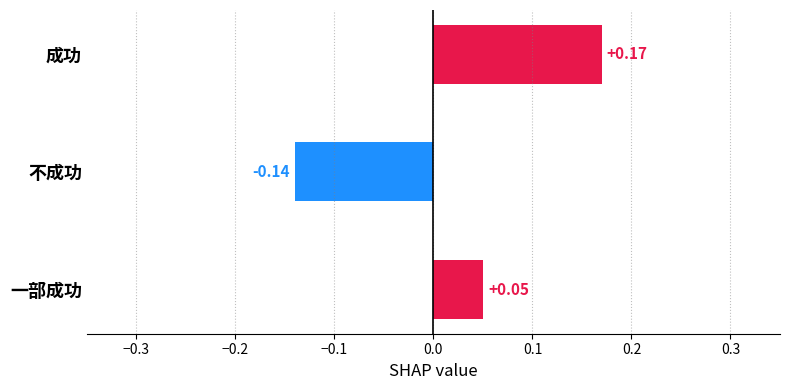

What is the label of the 1st bar from the top?

成功